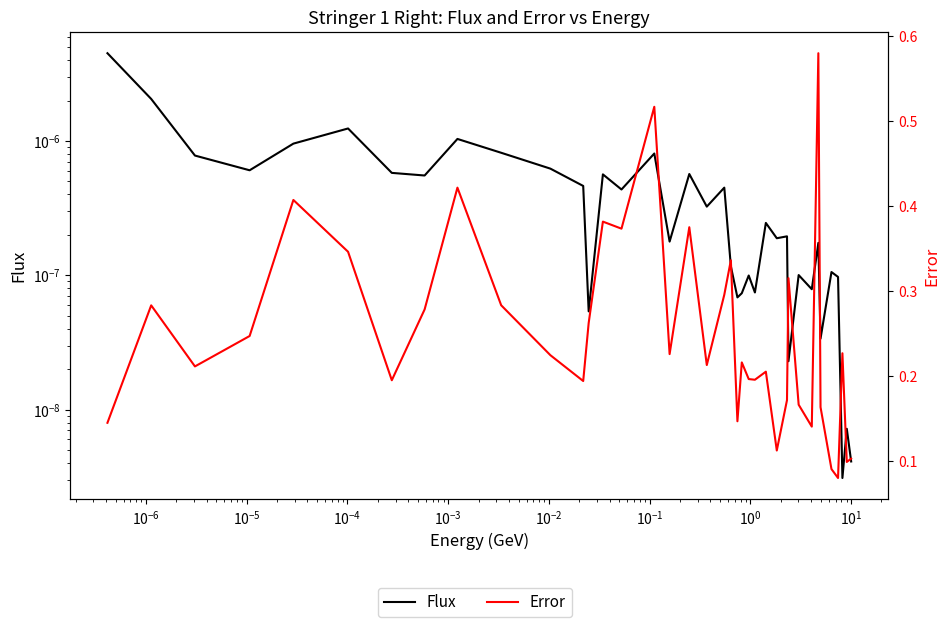

The value of Error at 35 is 0.1. True or false?

False